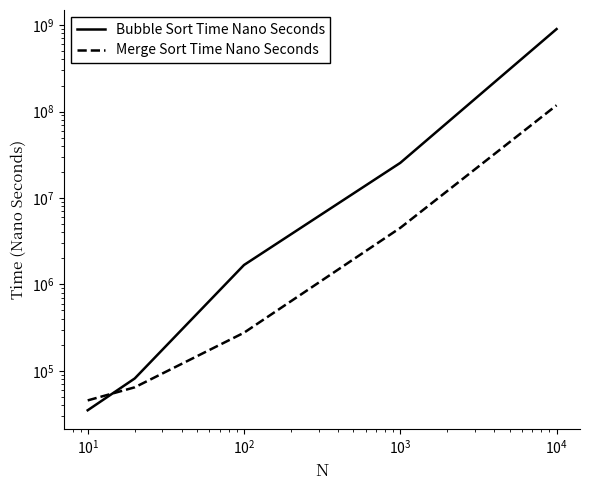

What are all the series names shown in the legend?

Bubble Sort Time Nano Seconds, Merge Sort Time Nano Seconds